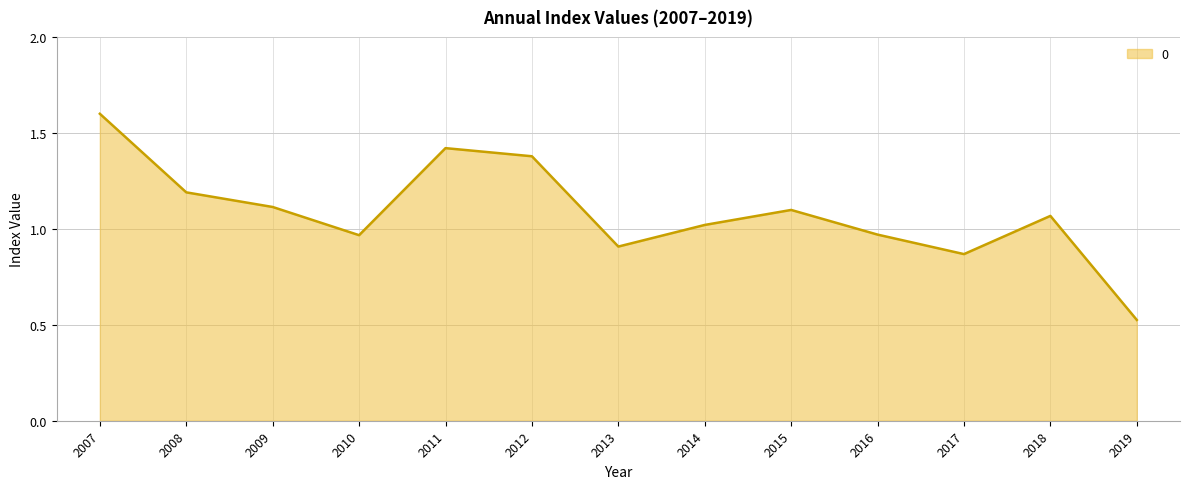

How many categories are shown in the chart?

13